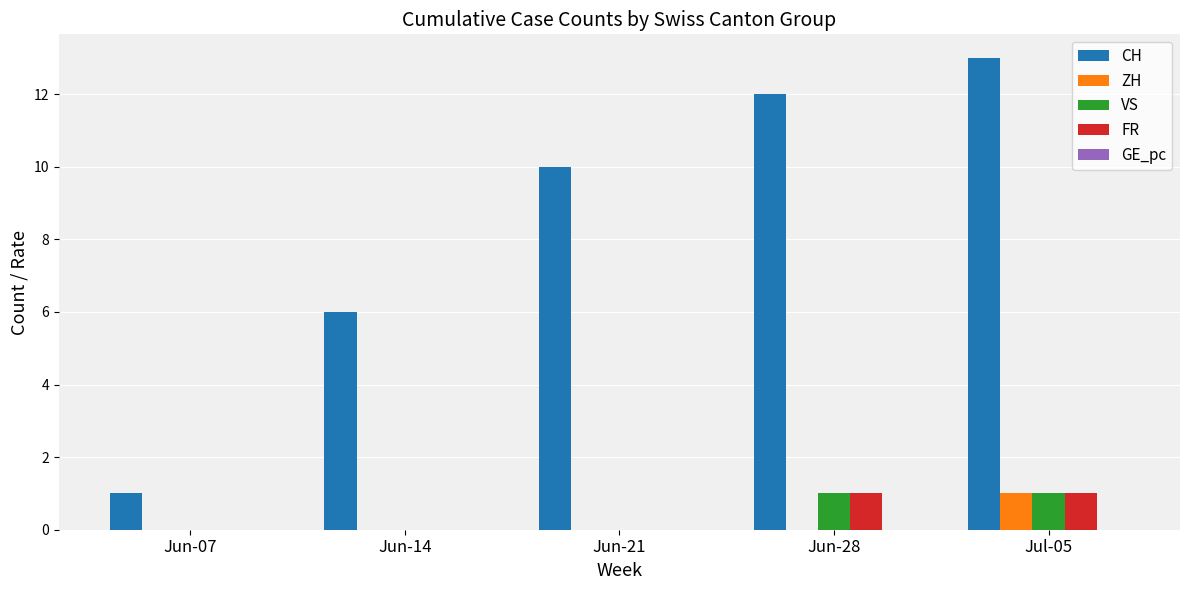

The VS series shows 1.0 at Jun-28. True or false?

True